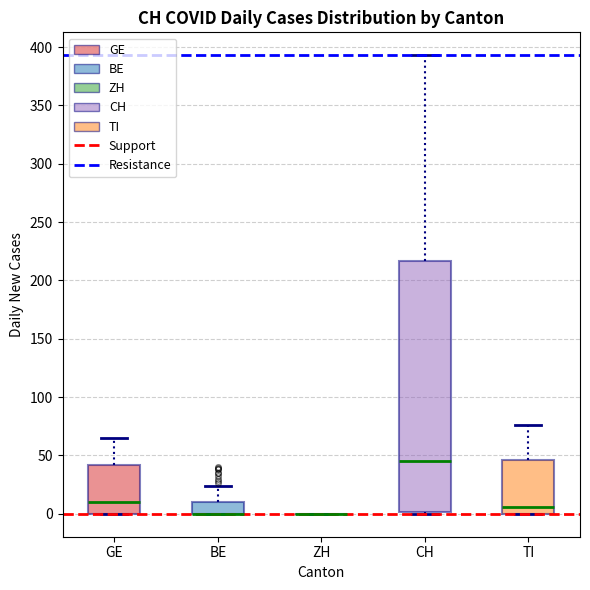

Comparing the boxes themselves (not the whiskers), which one is the tallest?

CH